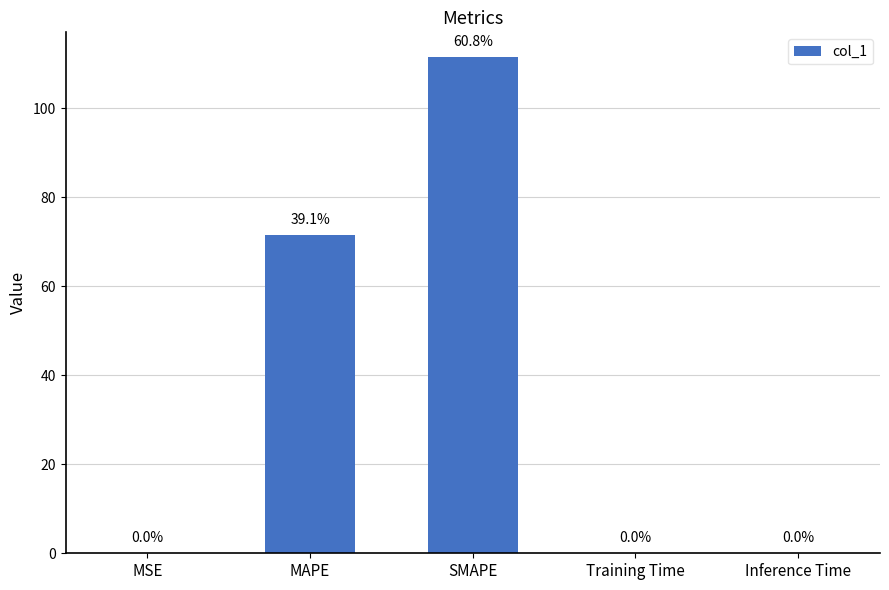

How many series are shown in this chart?

1